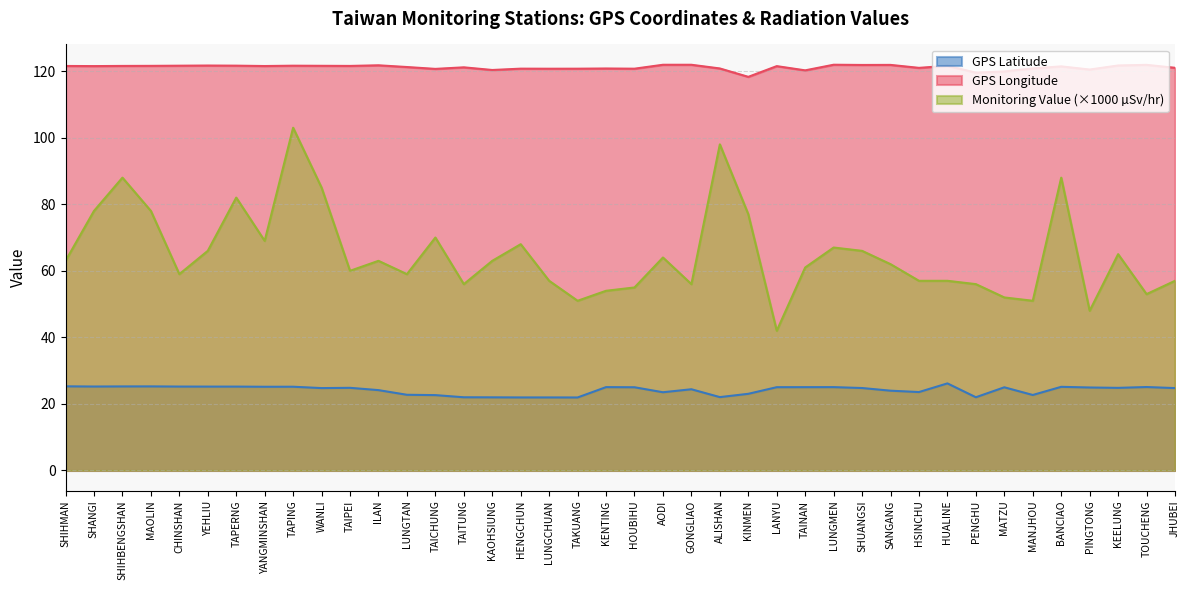

Where is GPS_latitude nearest to the value 24?

SANGANG